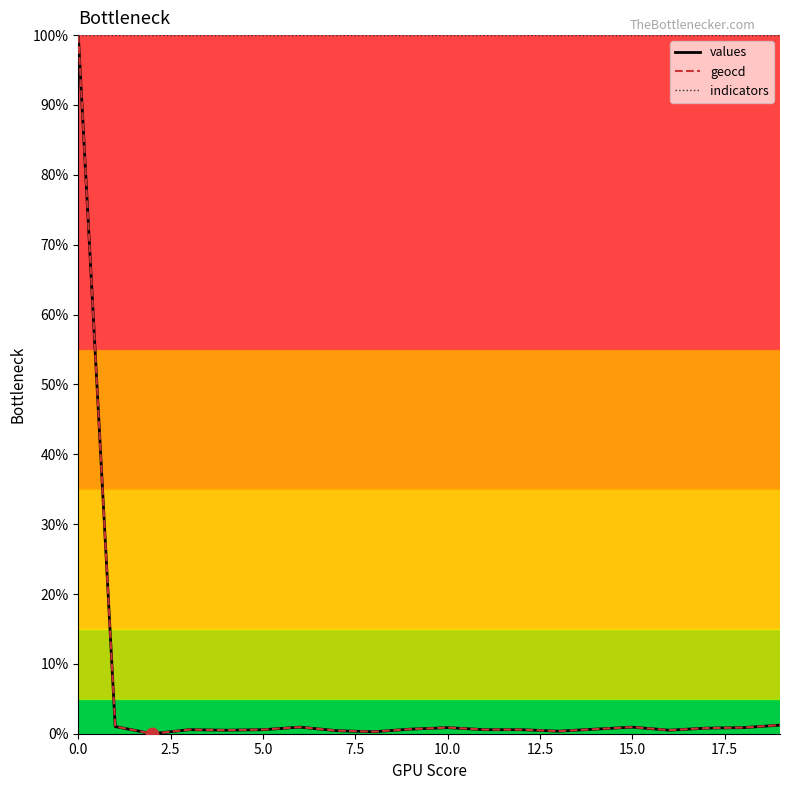

What is the maximum value shown in the chart?

100.0